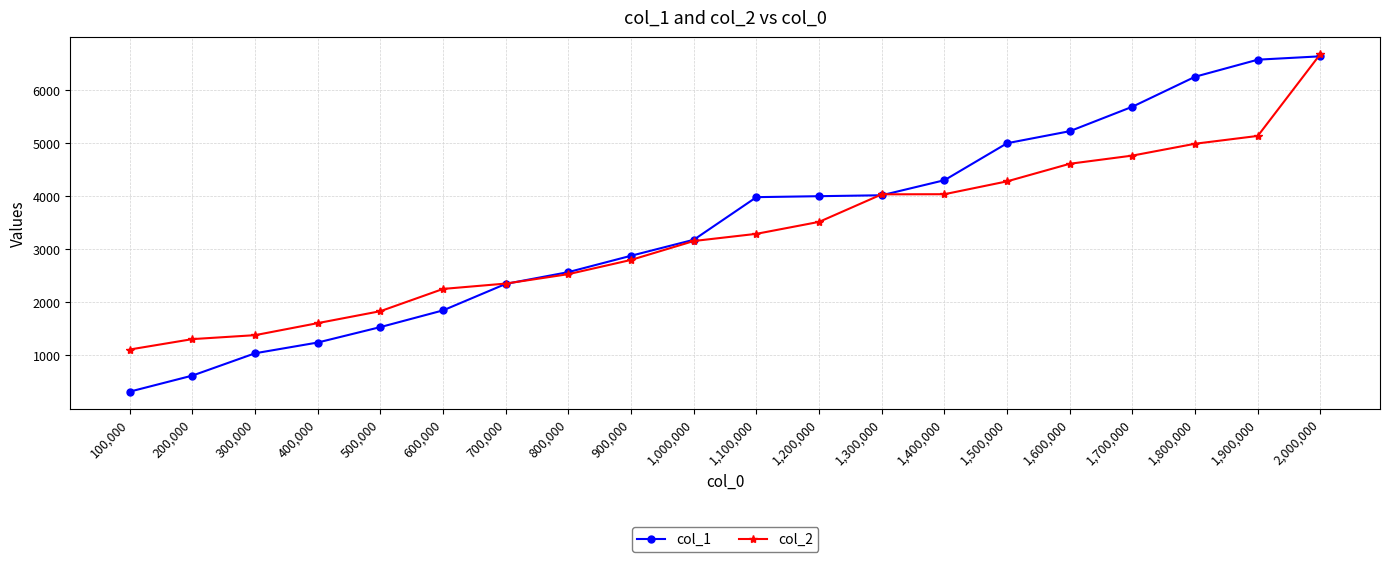

The col_1 series shows 5816.5 at 1,200,000. True or false?

False